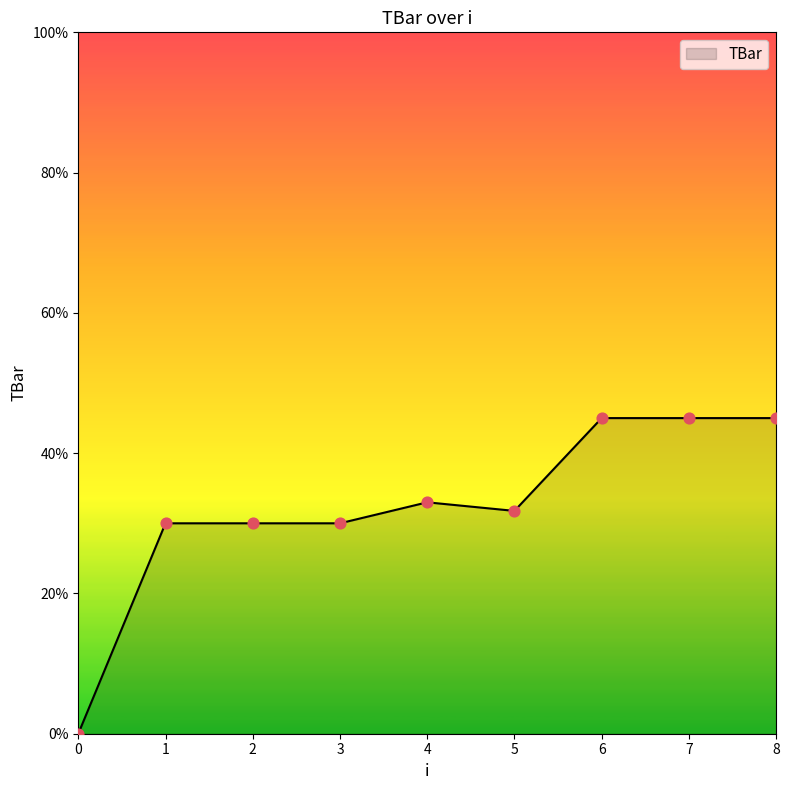

What is the ratio of the value at 4 to the value at 2?

1.1